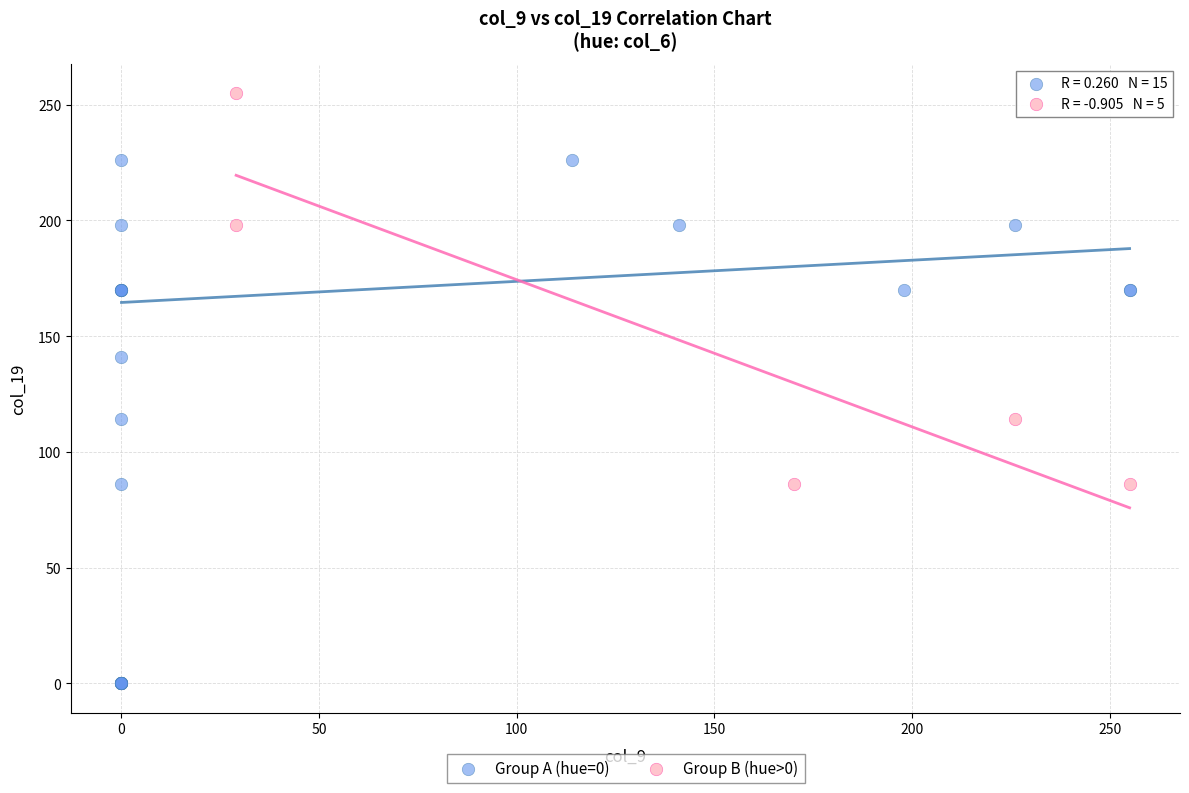

Which series has the largest Y range (max minus min)?

Group A (hue=0)